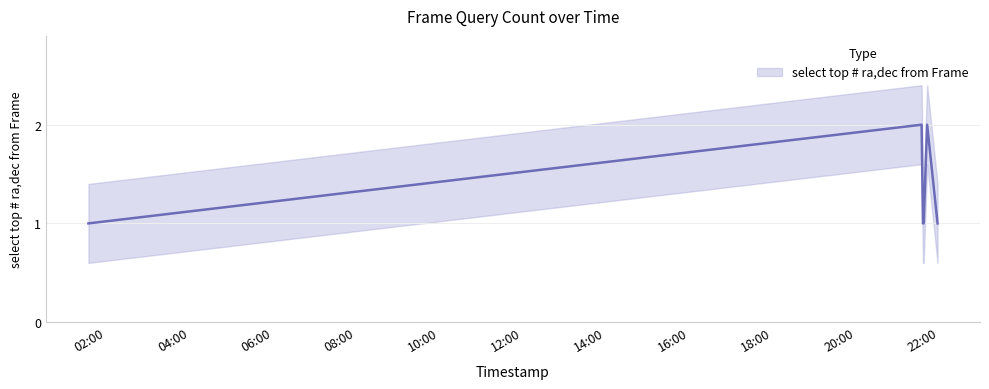

Does the chart display data point markers on the line(s)?

No